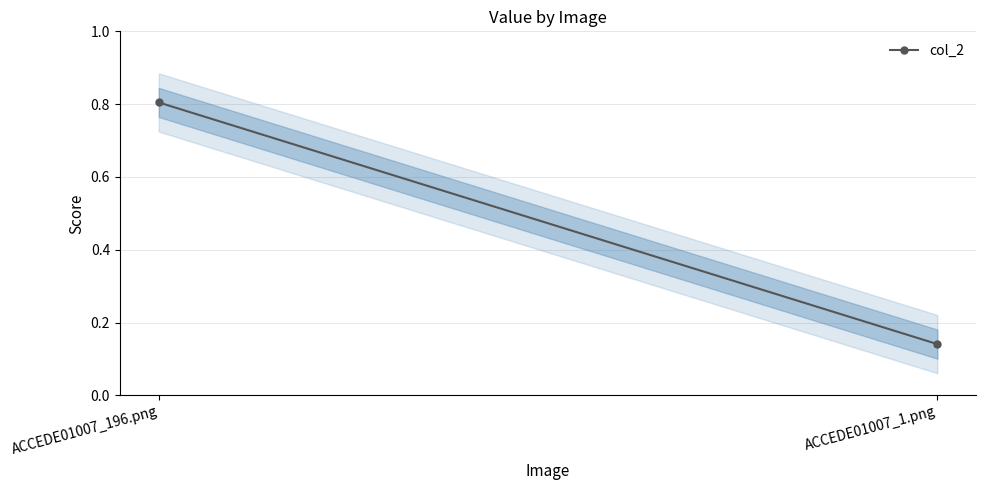

Count the values in the range 0 to 1.

2